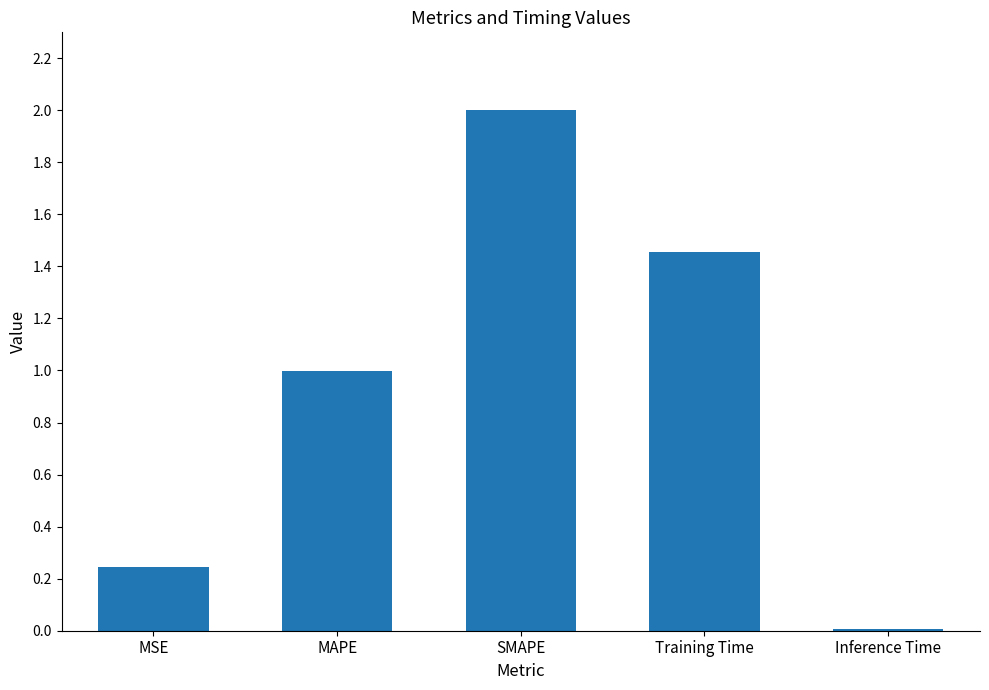

True or false: the data shows 0.8 at Training Time.

False